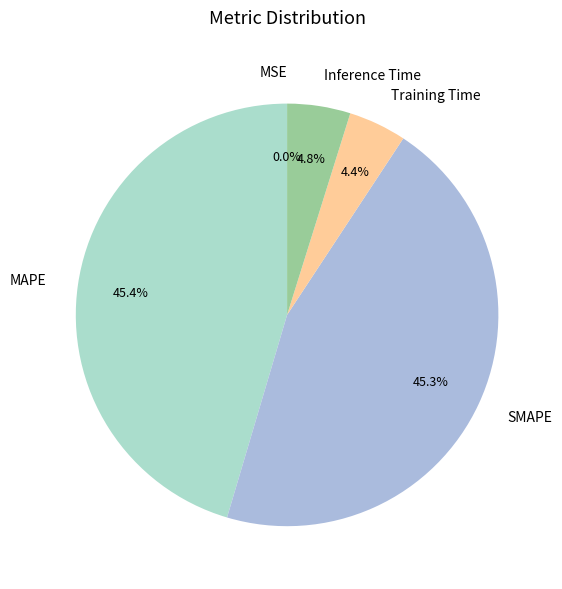

What is the total percentage of Training Time and MAPE?

49.8%